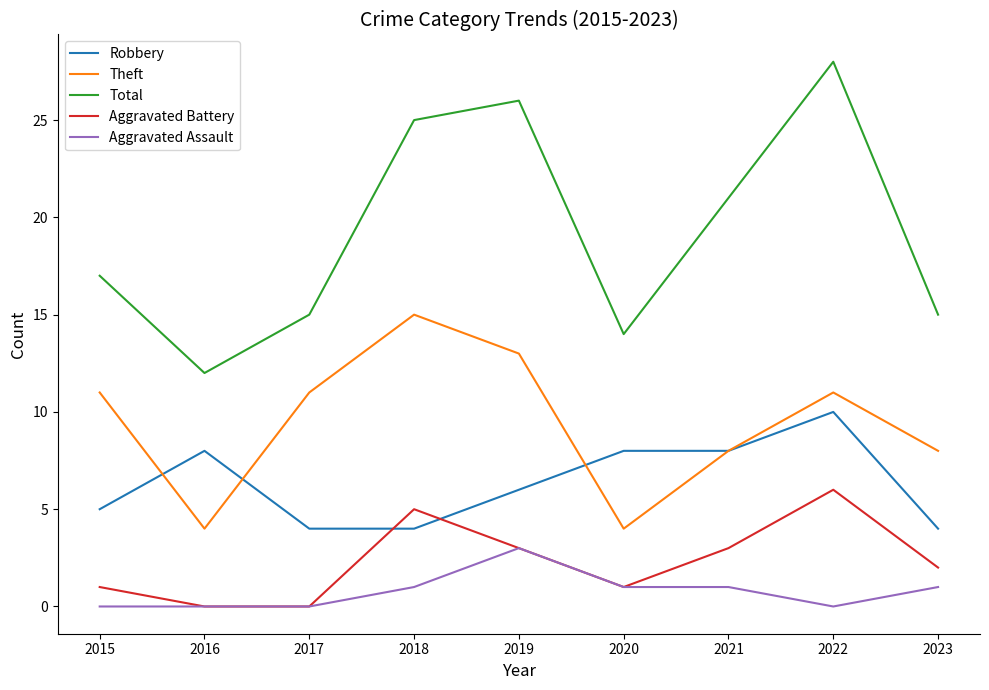

How many categories are shown in the chart?

9